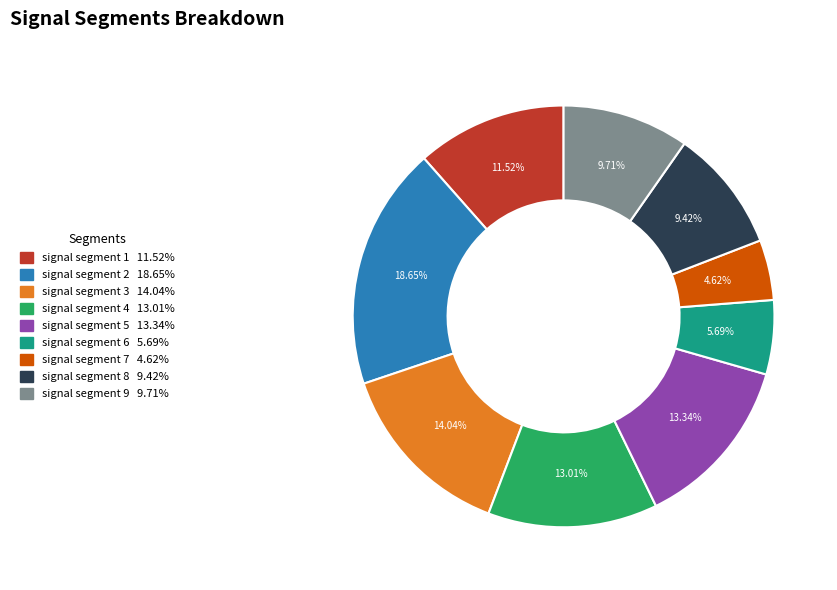

True or false: signal segment 4 accounts for 23% of the total.

False